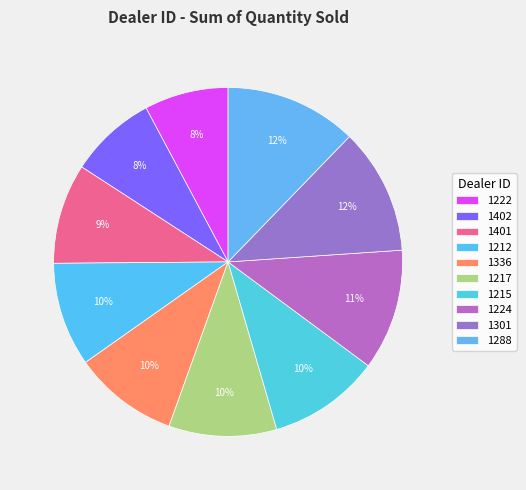

True or false: 1212 accounts for 10% of the total.

True